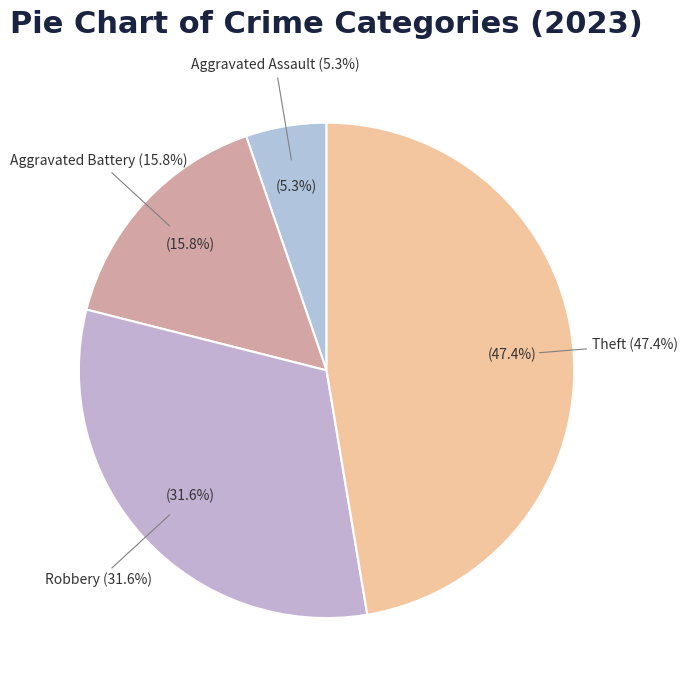

What is the ratio of the value at Theft to the value at Robbery?

1.5